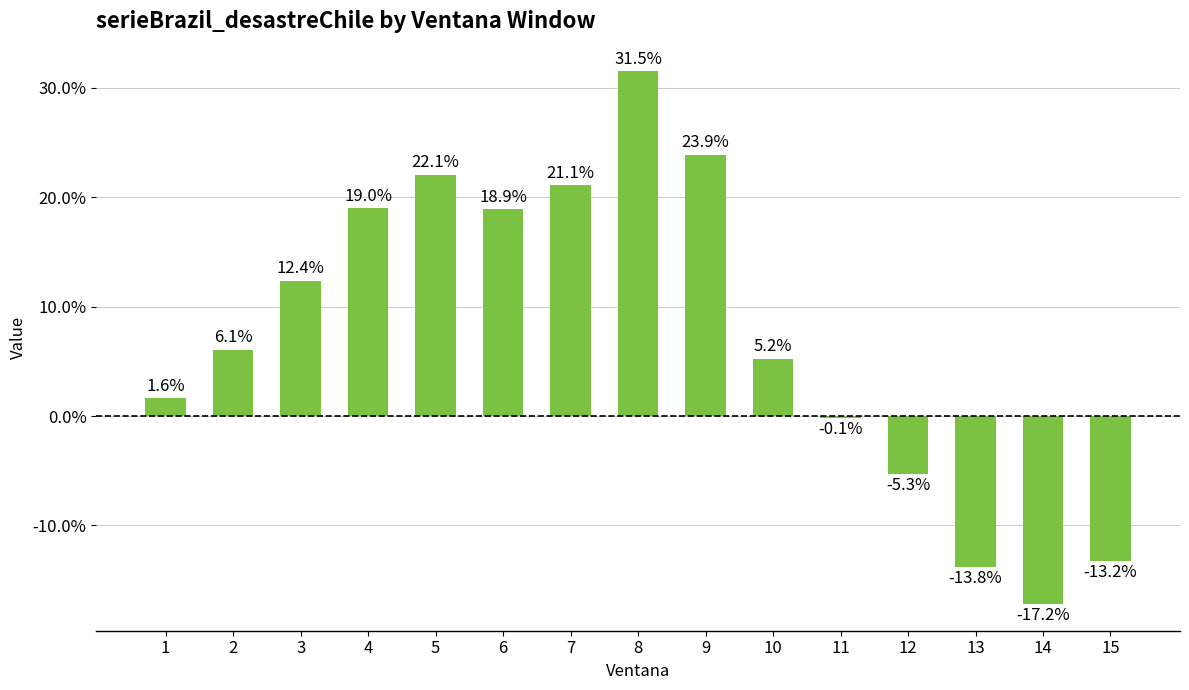

Where does the data first go above 6?

2